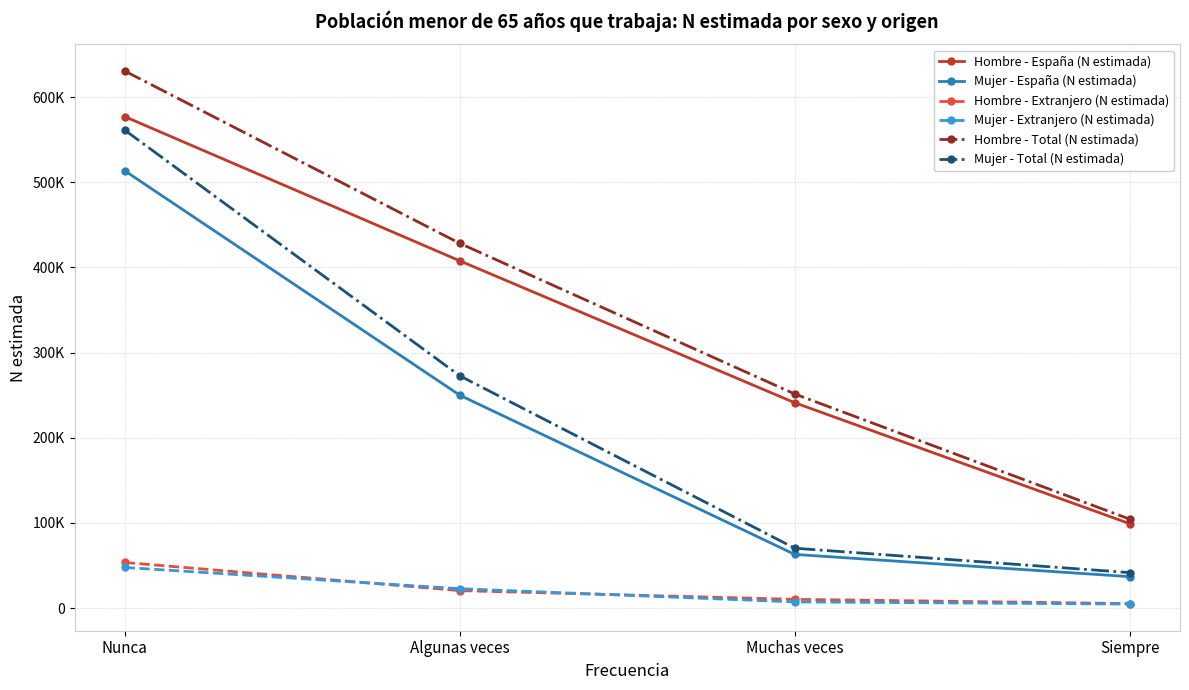

Reading left to right, transcribe all the data shown in this chart.

Hombre - España (N estimada): Nunca=577035	Algunas veces=407737	Muchas veces=241114	Siempre=99095
Mujer - España (N estimada): Nunca=513461	Algunas veces=249973	Muchas veces=63031	Siempre=36911
Hombre - Extranjero (N estimada): Nunca=53579	Algunas veces=20523	Muchas veces=10275	Siempre=5318
Mujer - Extranjero (N estimada): Nunca=47729	Algunas veces=22741	Muchas veces=7275	Siempre=4722
Hombre - Total (N estimada): Nunca=630614	Algunas veces=428260	Muchas veces=251389	Siempre=104413
Mujer - Total (N estimada): Nunca=561189	Algunas veces=272714	Muchas veces=70306	Siempre=41633